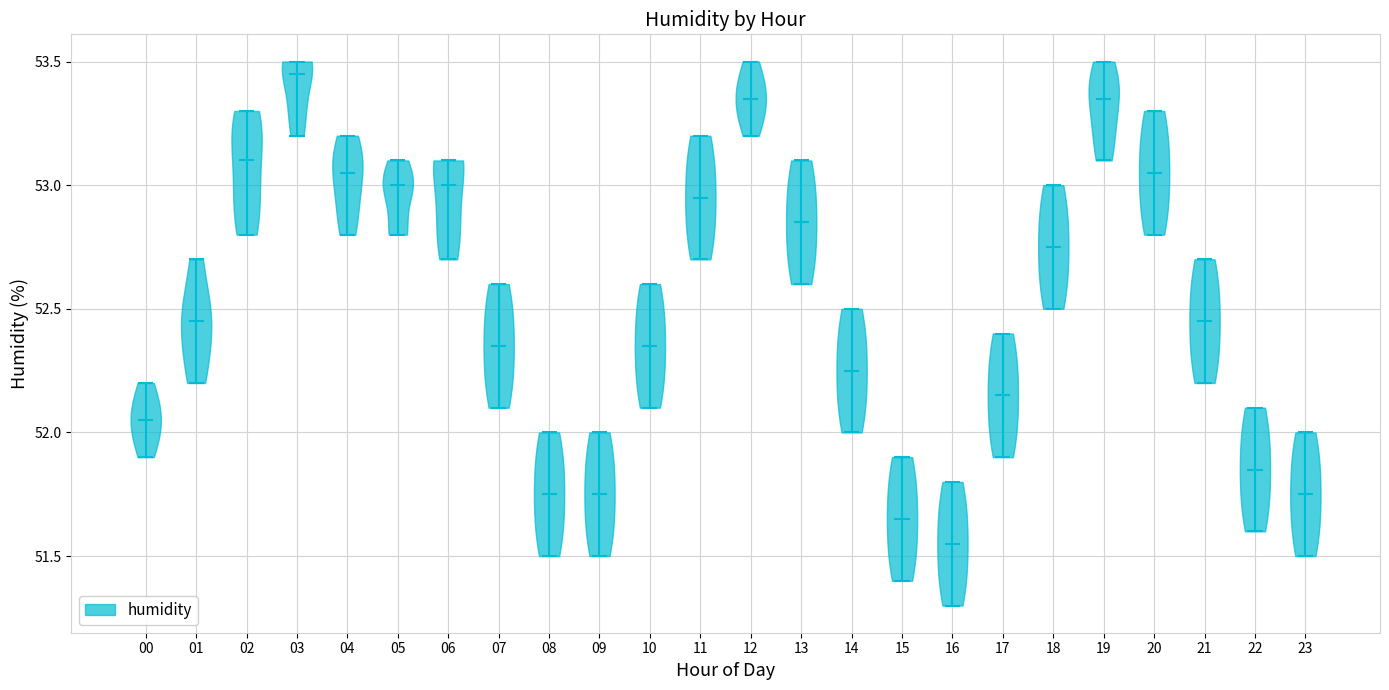

Which violin has the lowest median line?

16